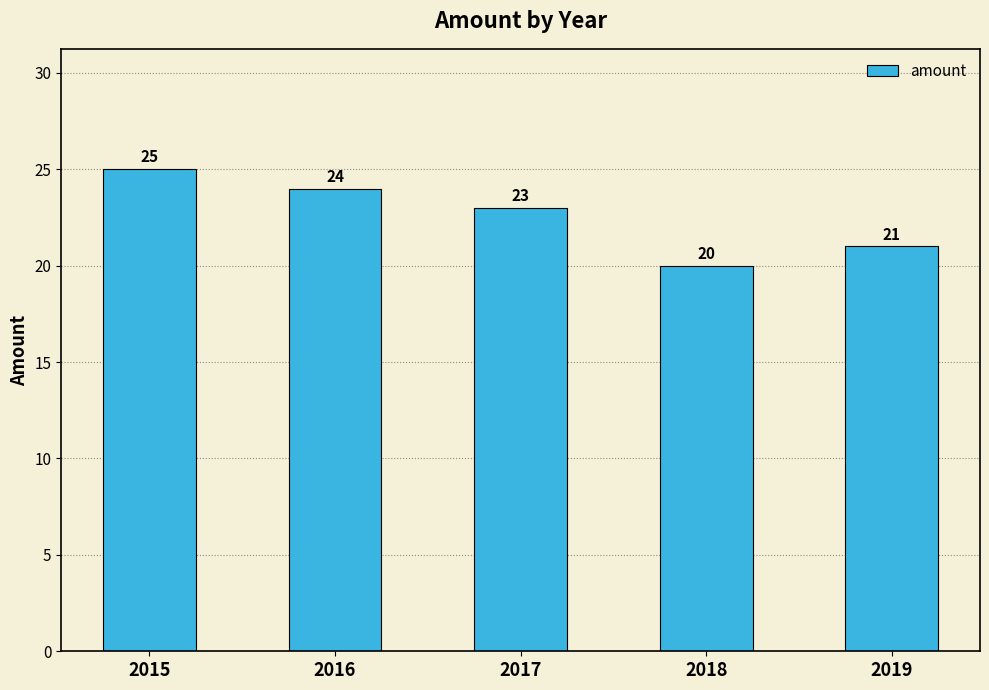

At which category does the chart reach its minimum across all series?

2018